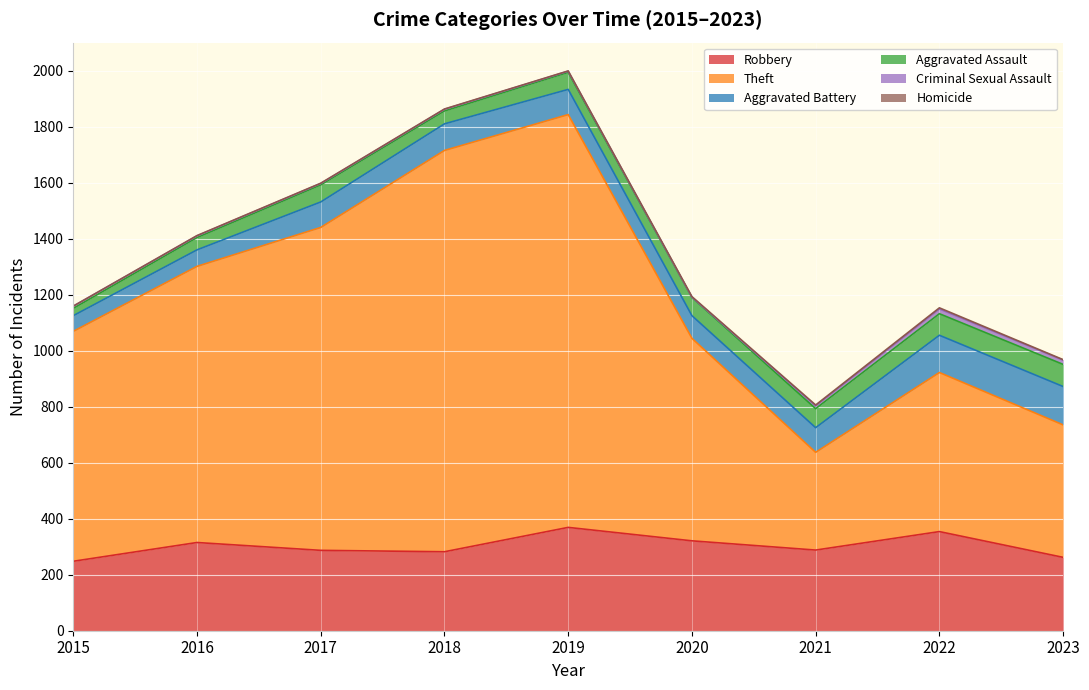

The value of Robbery at 2022 is 354. True or false?

True